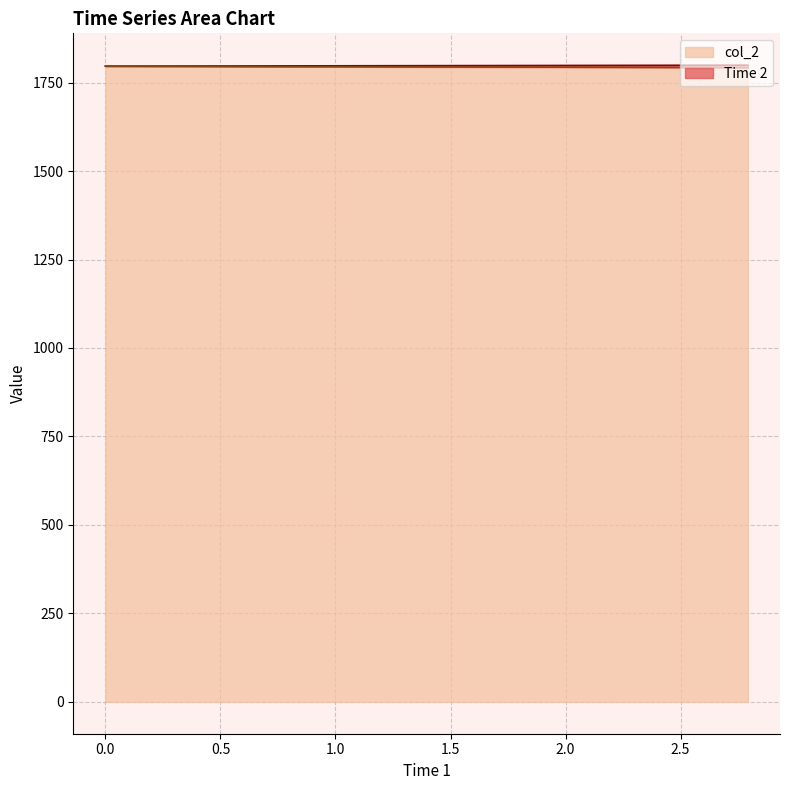

What is the highest value of the col_2 series?

1796.3